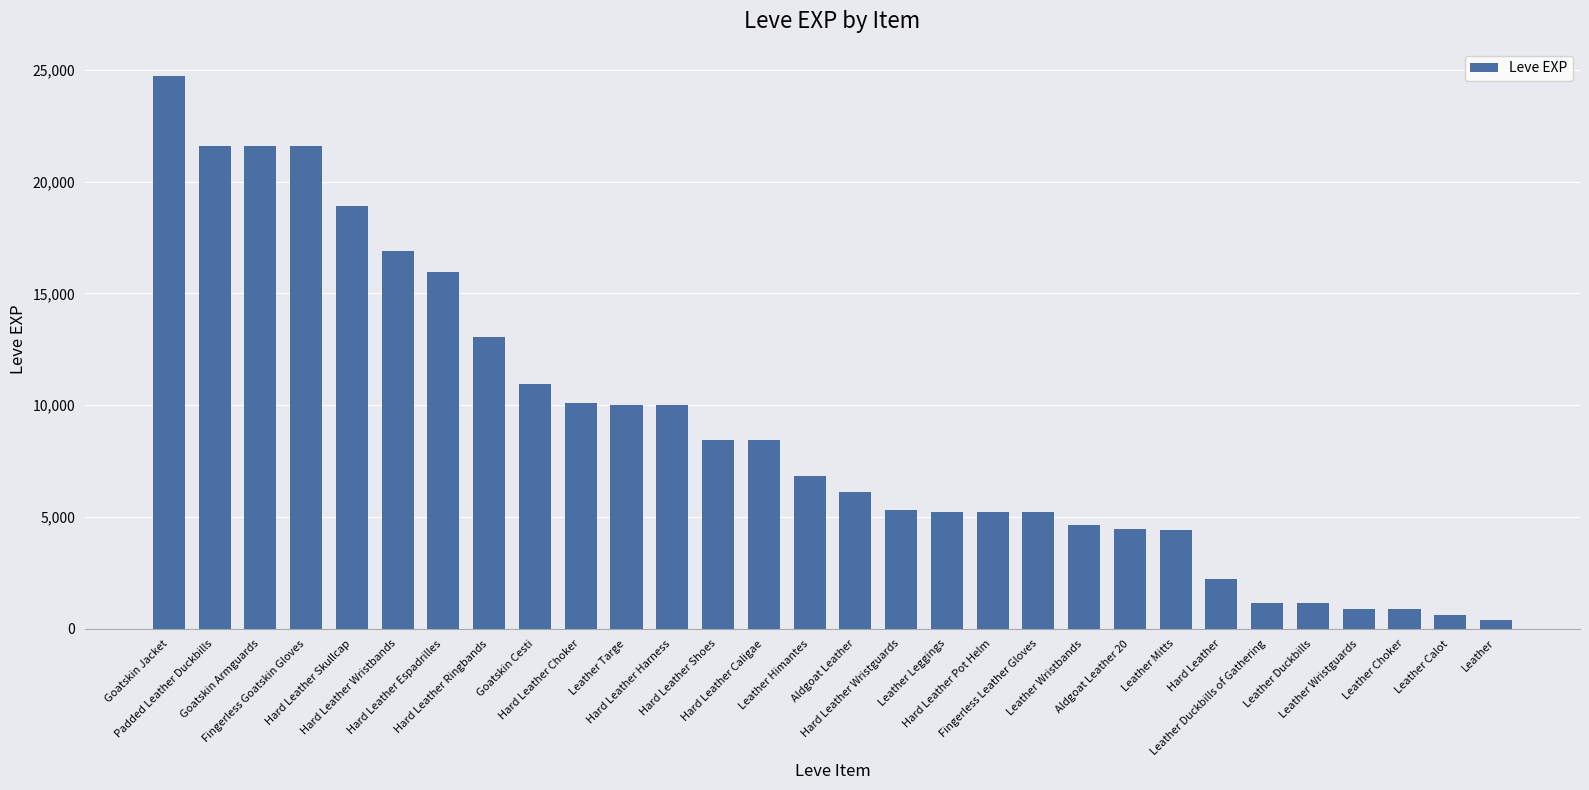

What is the greatest value displayed?

24710